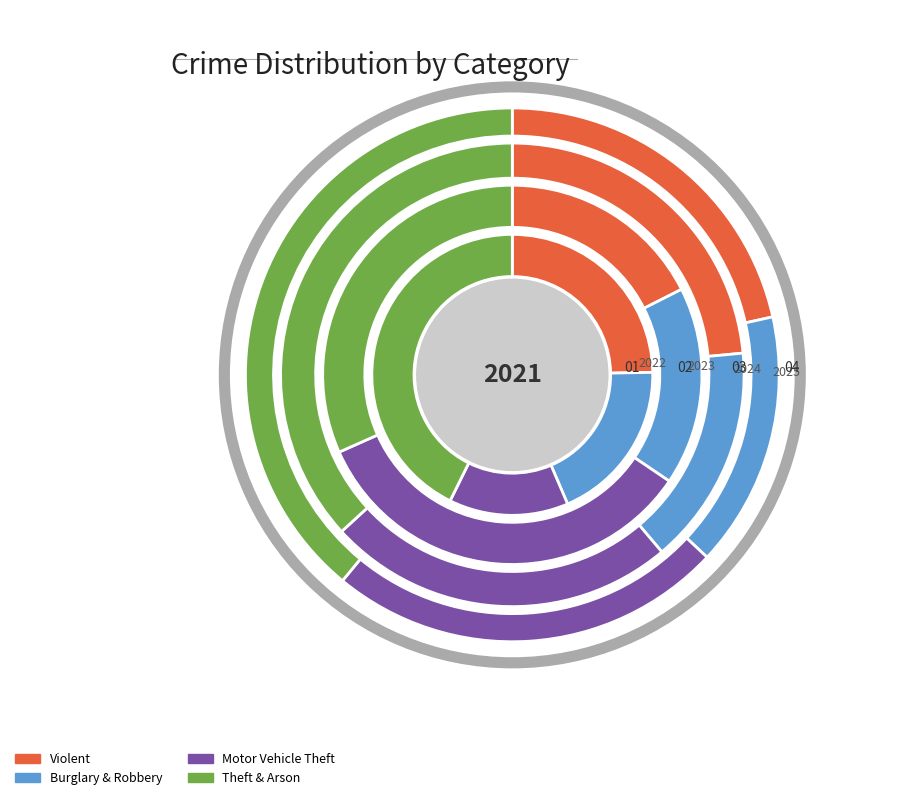

True or false: Homicide accounts for 15% of the total.

False